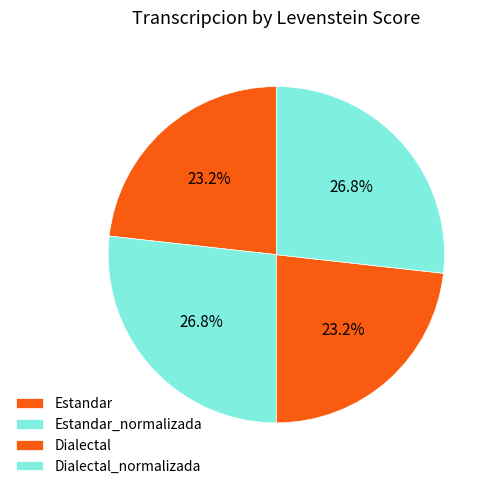

To the nearest percent, what portion does Dialectal represent?

23%